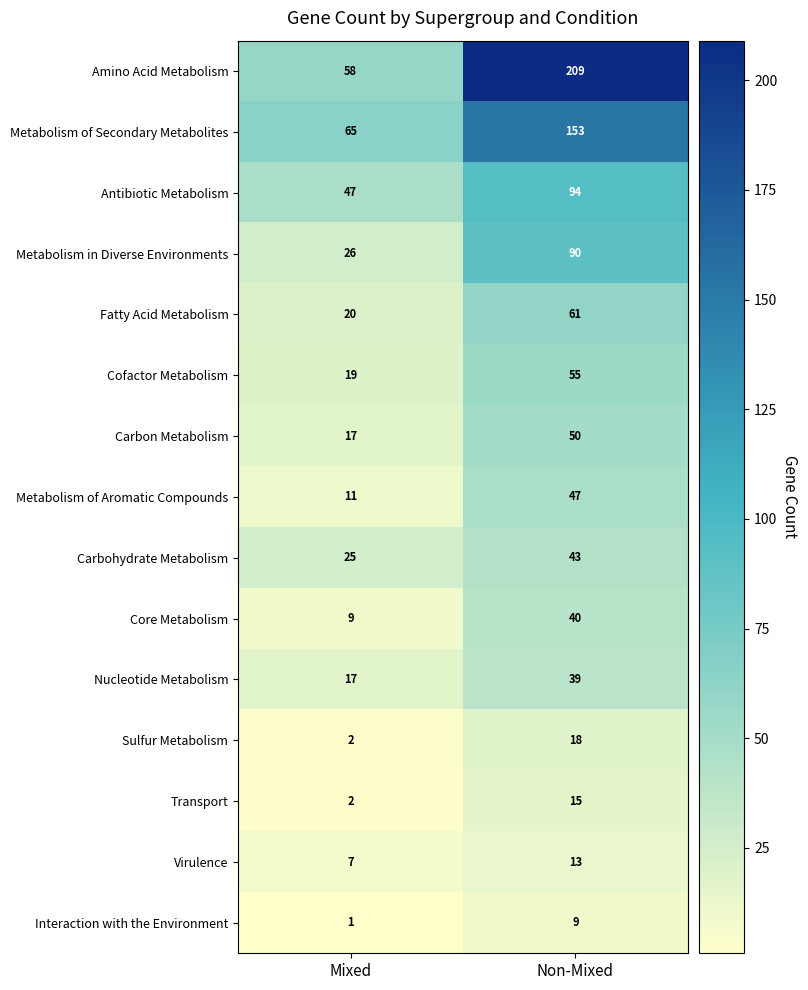

Which series changed the most between Mixed and Non-Mixed?

Amino Acid Metabolism